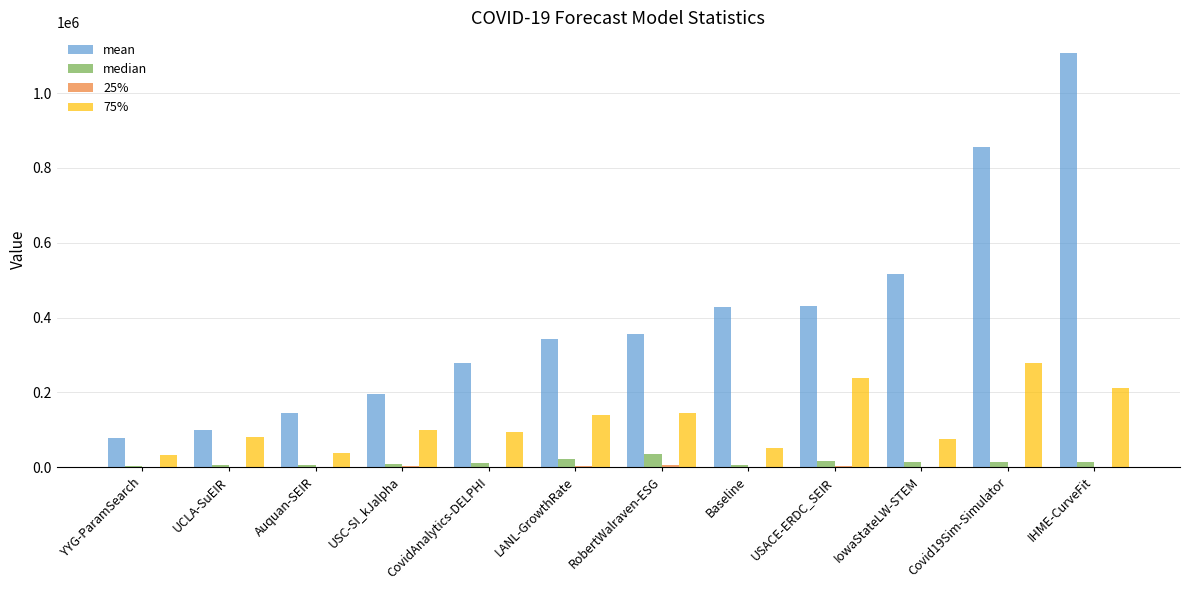

At which category is the sum across all series the highest?

IHME-CurveFit